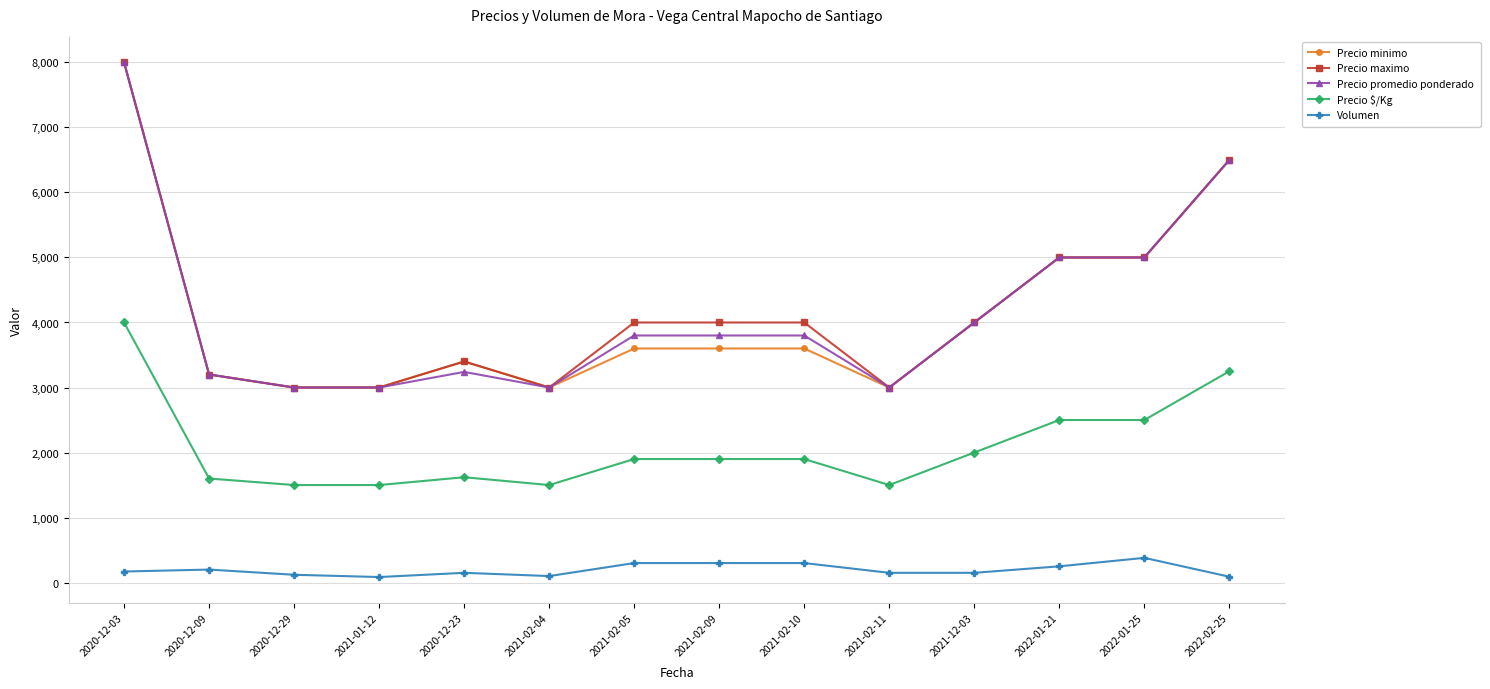

Is the value of Precio $/Kg at 2021-01-12 greater than the value of Precio maximo at 2022-01-21?

No